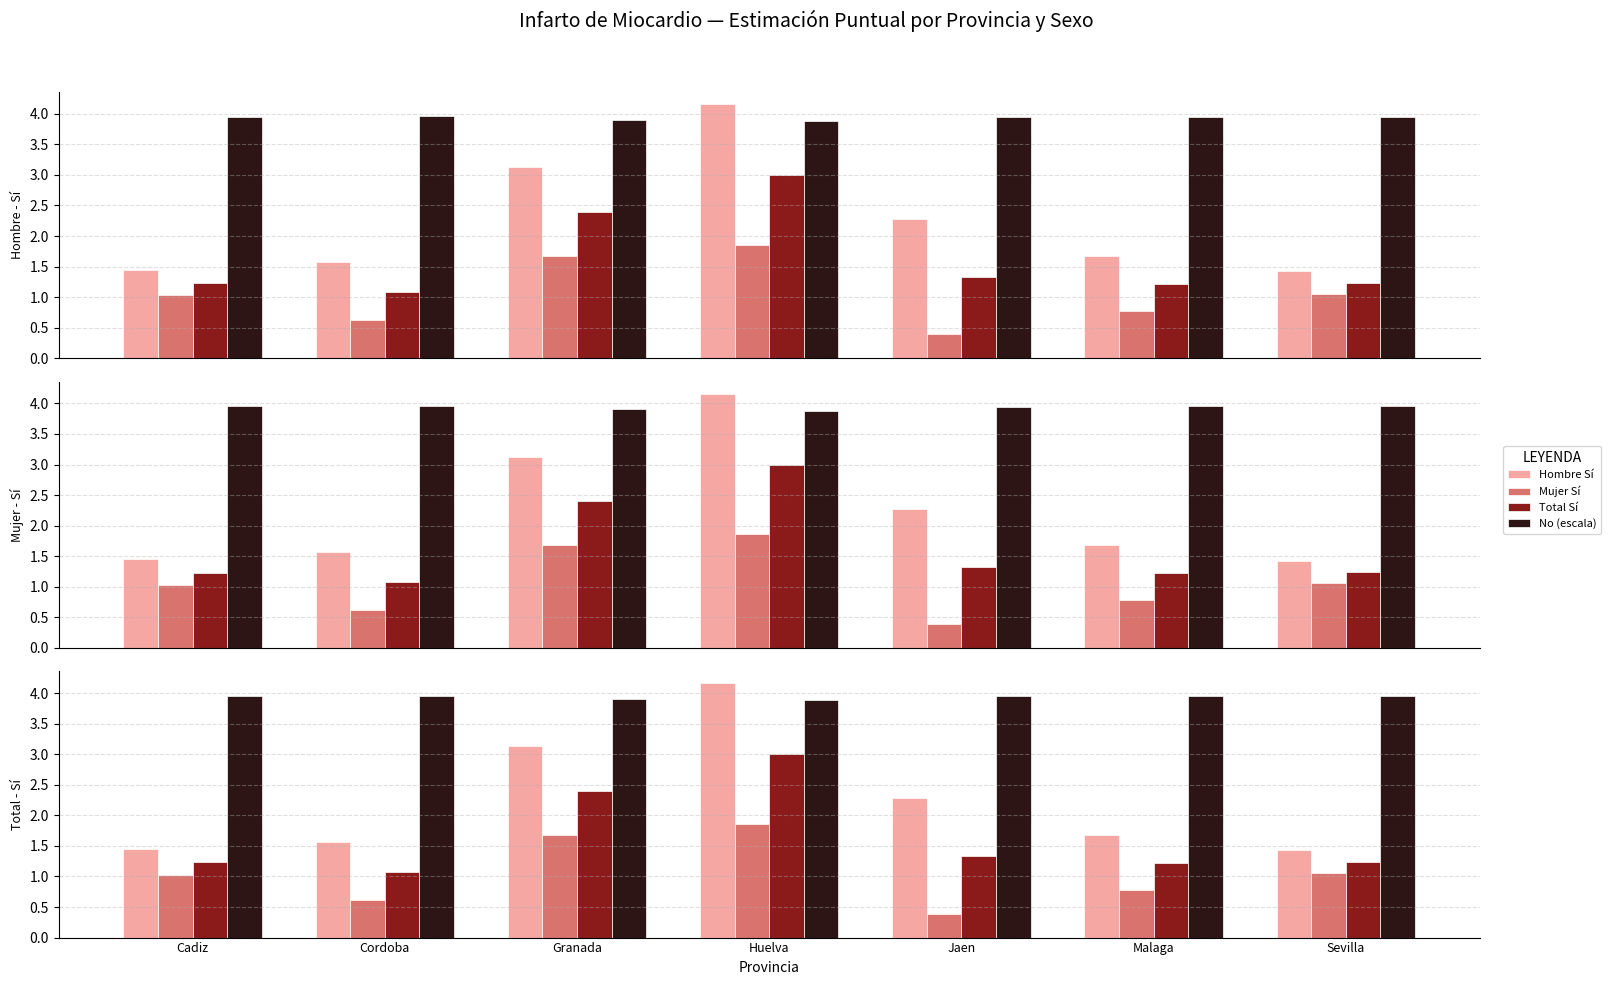

How many data points does each series have?

7